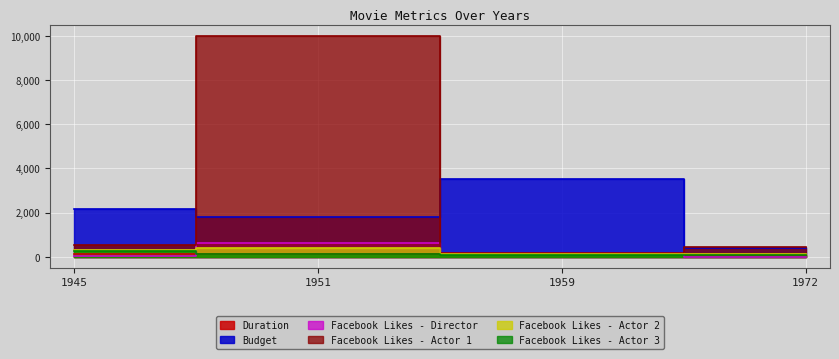

How many categories are shown in the chart?

4